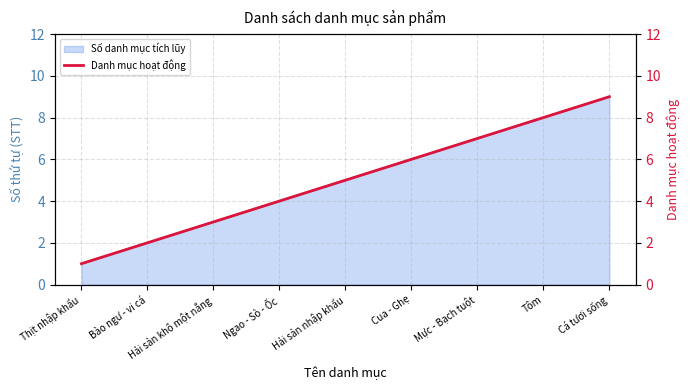

Is it true that the value at Thịt nhập khẩu is 1?

True